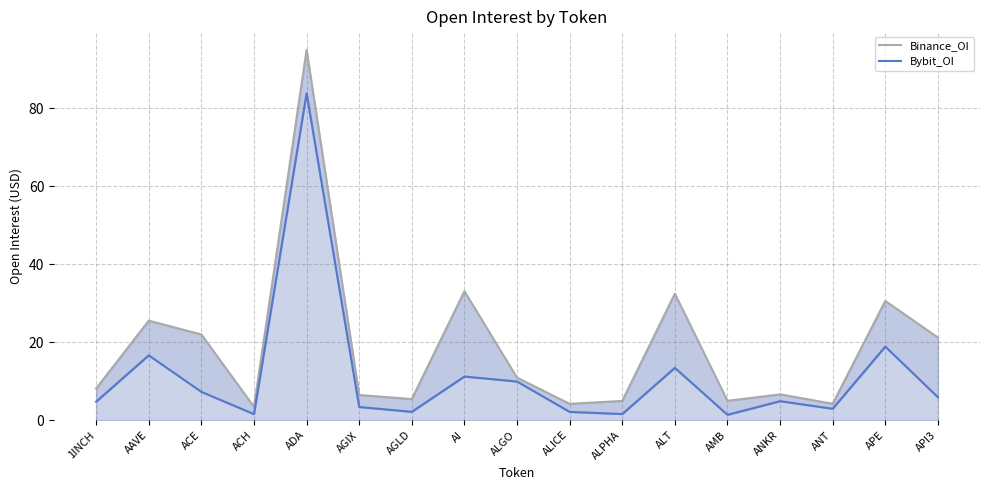

Which series has the largest range (max minus min)?

Binance_OI